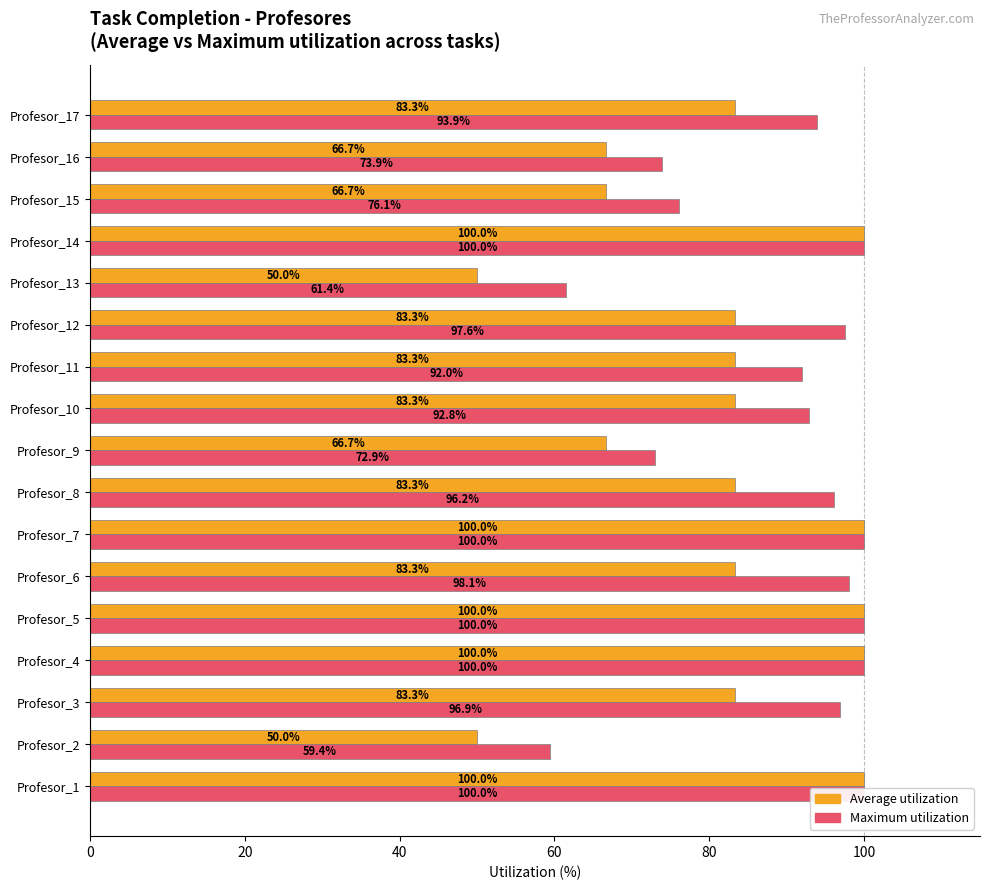

What are all the series names shown in the legend?

Average utilization, Maximum utilization